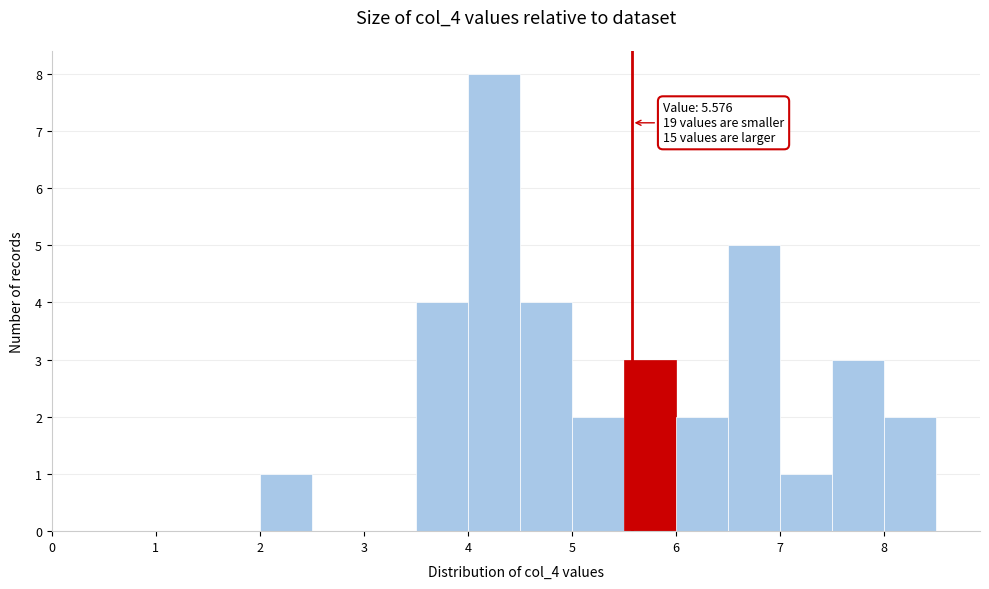

Which range on the x-axis has the tallest bar?

4.0 to 4.5